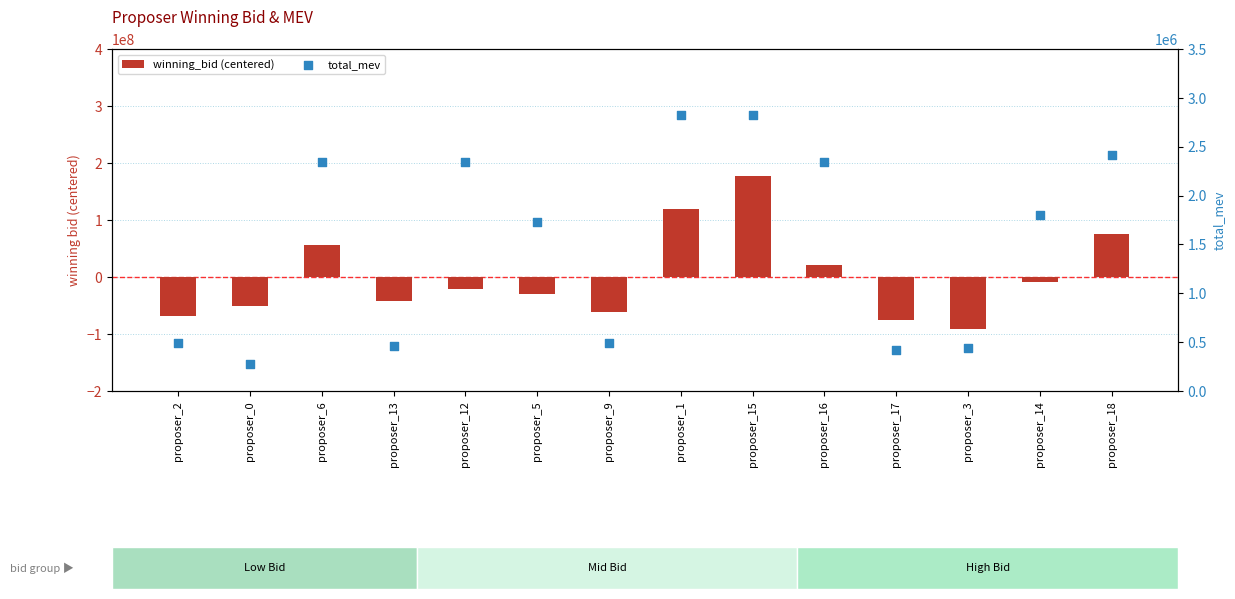

What are all the series names shown in the legend?

winning_bid (centered), total_mev